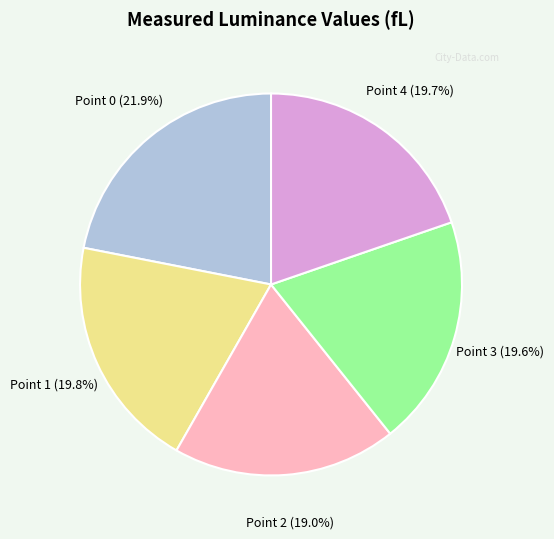

Is there a majority slice in this chart?

No